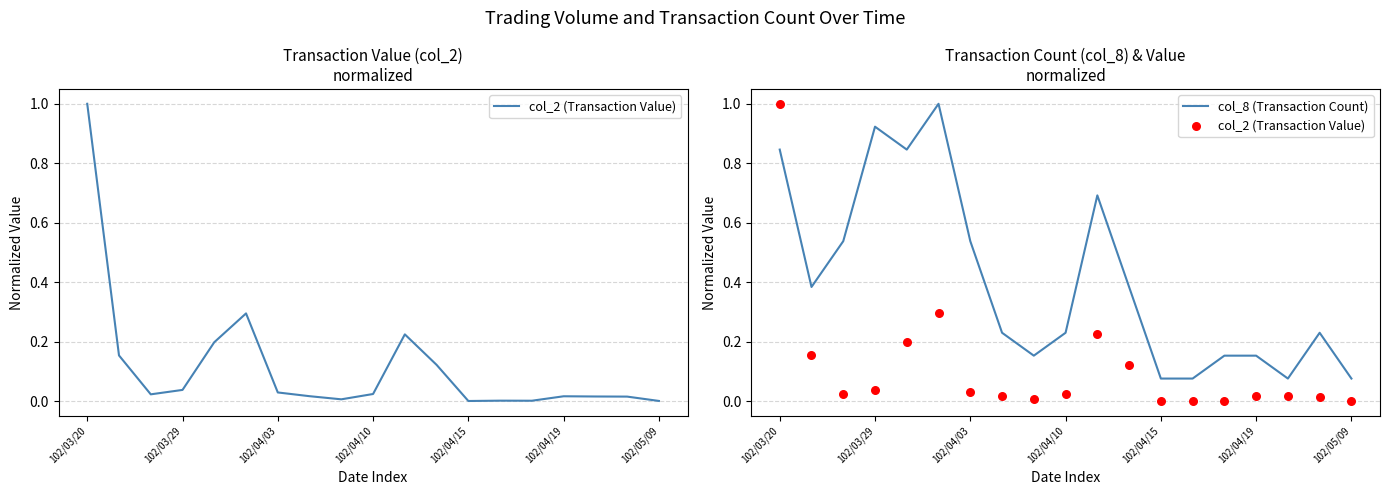

At how many categories does at least one series exceed 0?

19